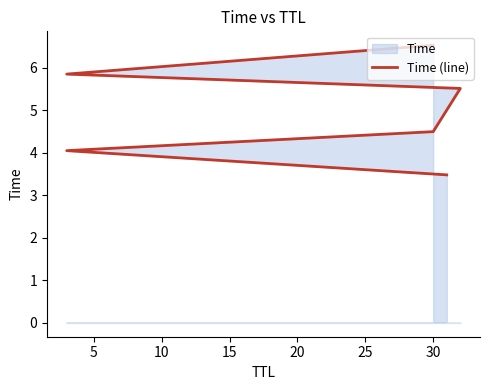

Approximately how many times larger is the value at 0 compared to 25?

0.5